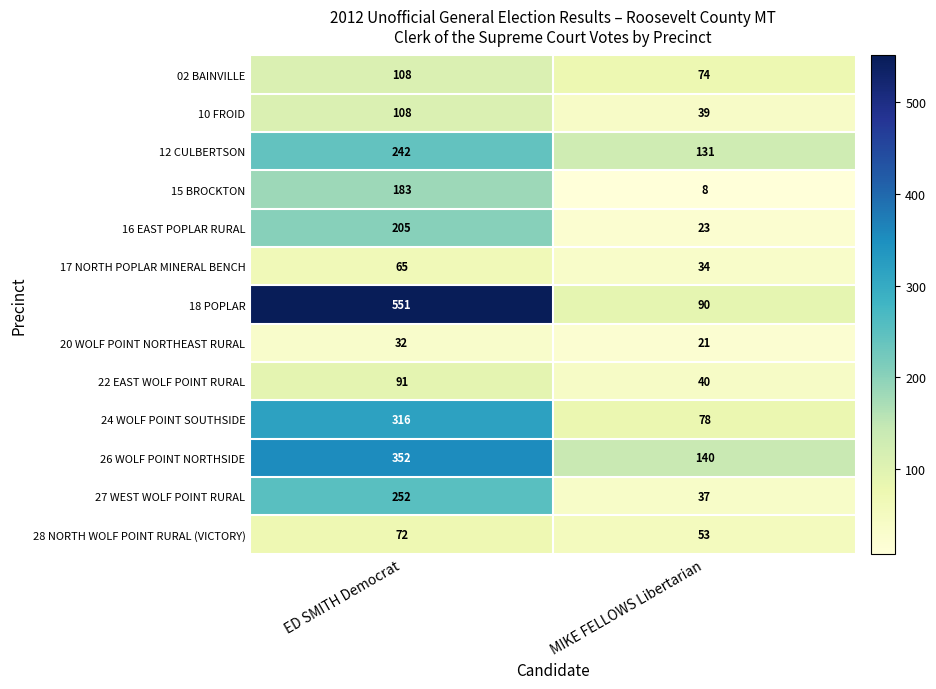

The value of 10 FROID at ED SMITH Democrat is 108. True or false?

True